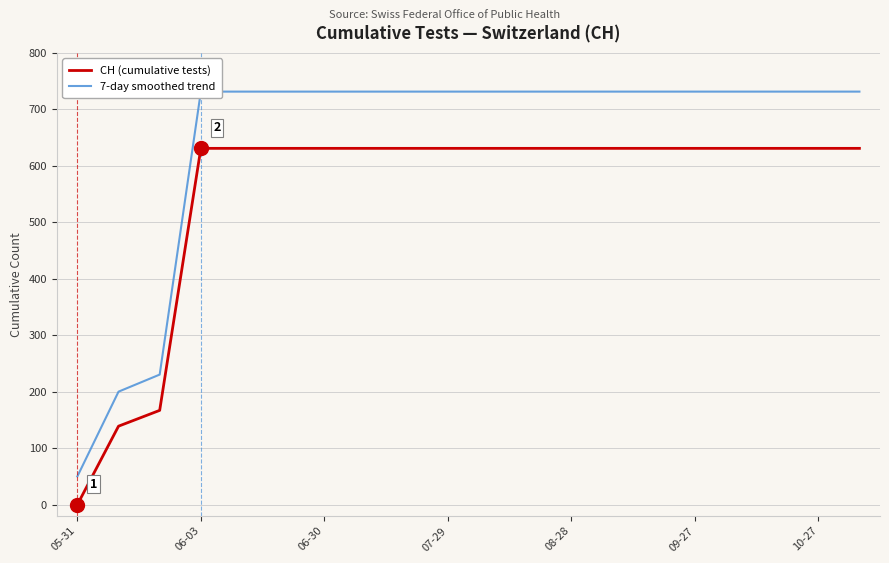

What is the maximum value for CH (cumulative tests)?

631